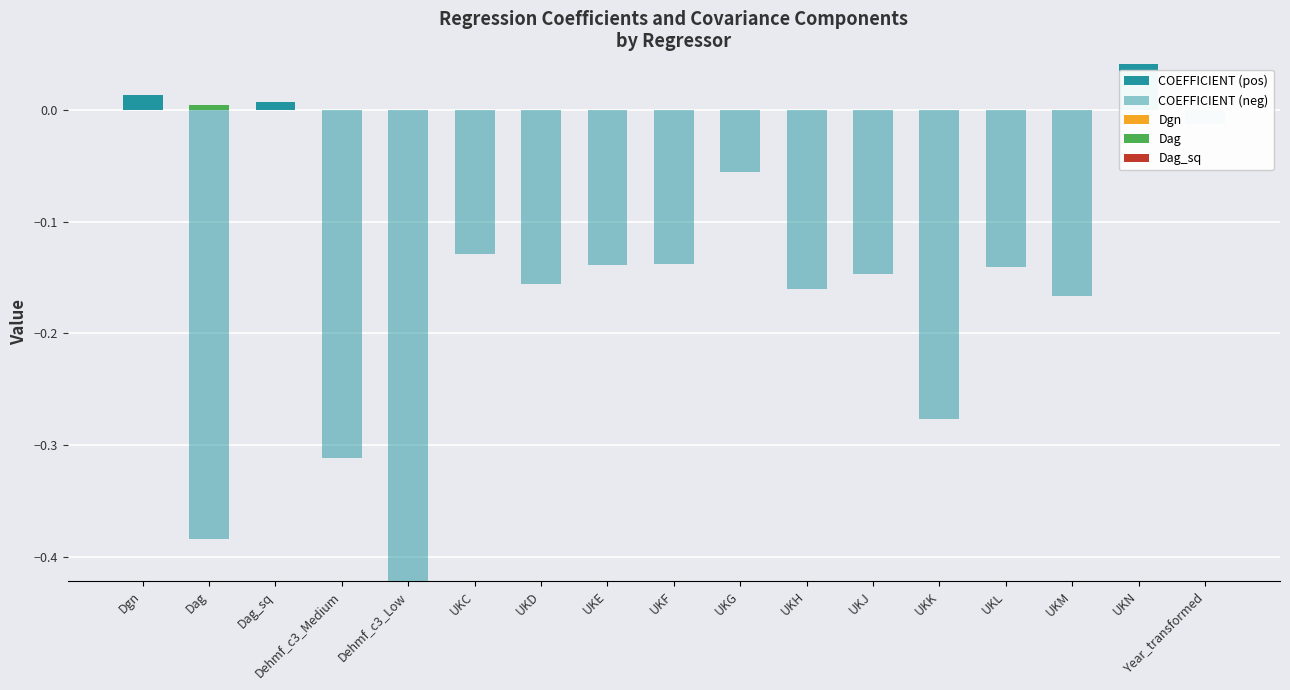

At which label does COEFFICIENT (neg) reach its peak?

Dgn